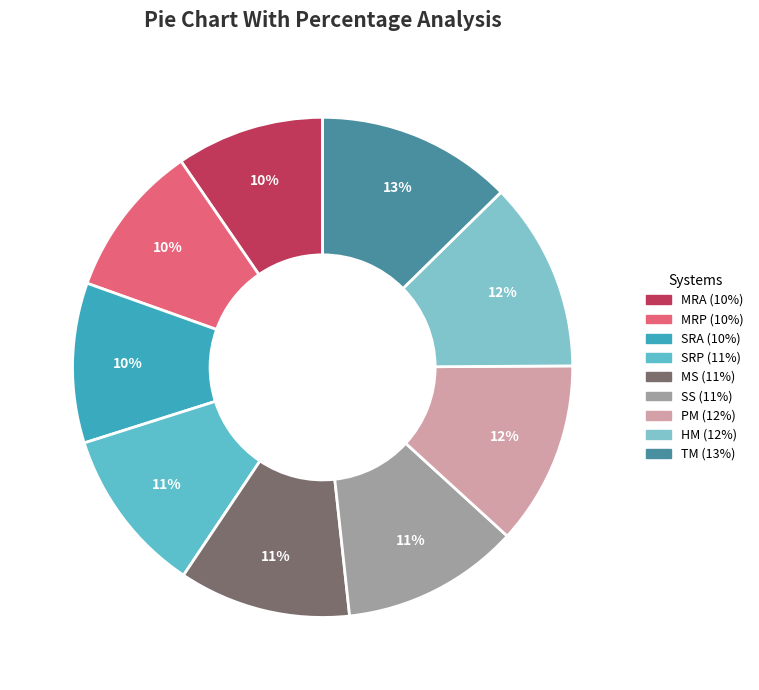

How many slices are in this pie chart?

9